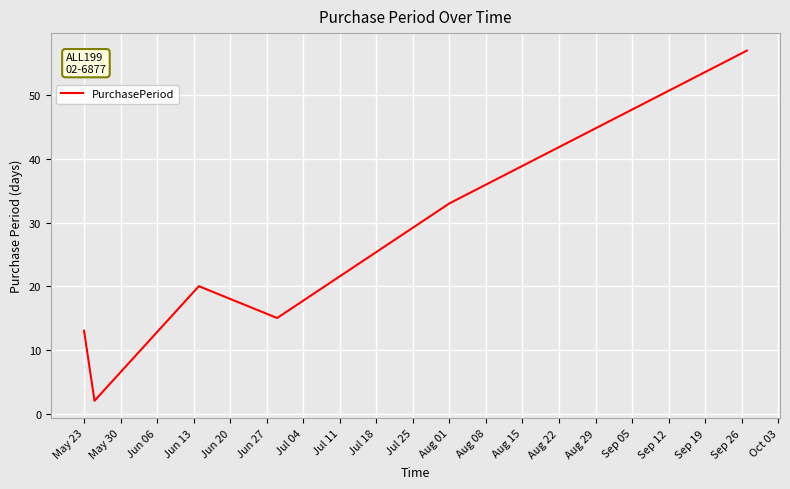

What is the average value?

23